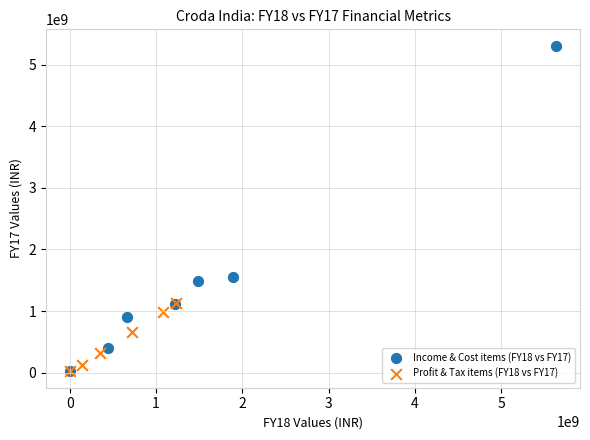

Which series reaches the maximum Y coordinate?

Income & Cost items (FY18 vs FY17)